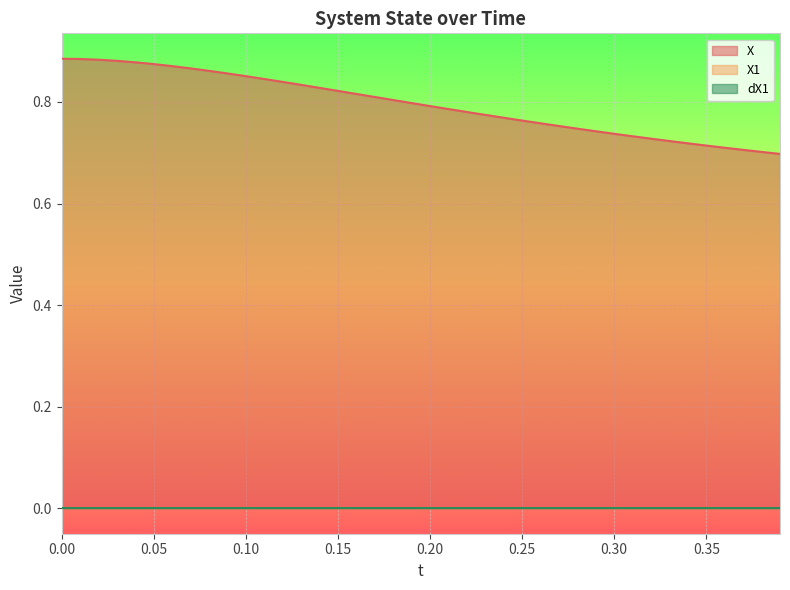

True or false: X has more than 1 points higher than both neighbors.

False